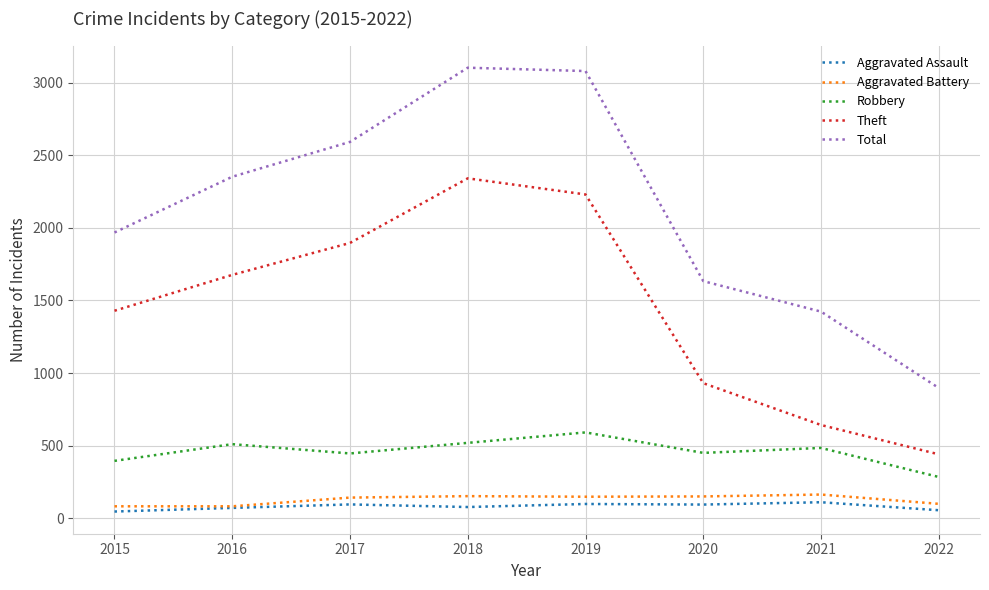

What is the maximum value shown in the chart?

3103